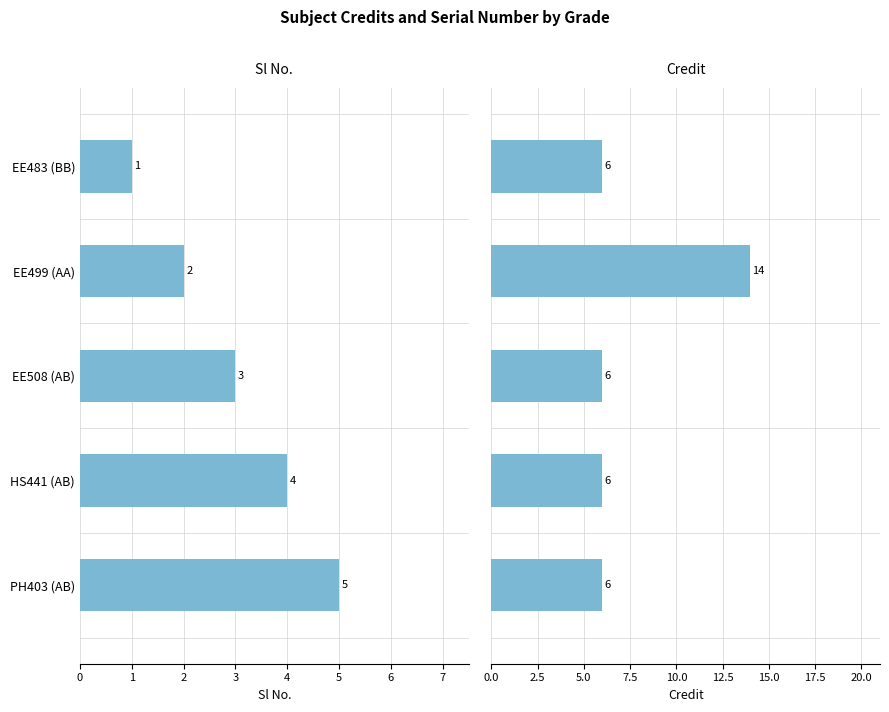

How many values in the Sl No. series exceed 3?

2